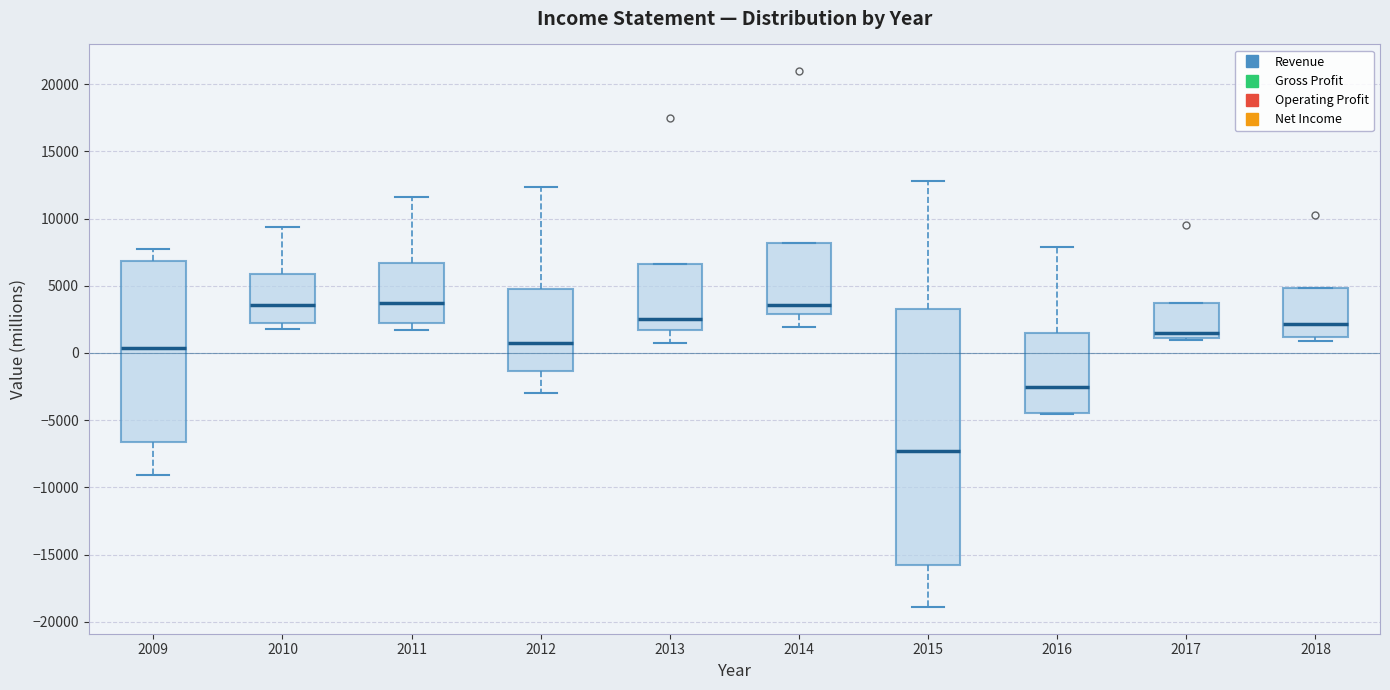

Reading left to right, read every box against the y-axis: the position of its median line, the range the box covers, and the ends of its whiskers. The values are not printed on the chart, so give them approximately, as read against the axis.

2009: median 500, box -6500 to 7000, whiskers -9000 to 7500
2010: median 3500, box 2500 to 6000, whiskers 2000 to 9500
2011: median 3500, box 2000 to 6500, whiskers 1500 to 11500
2012: median 500, box -1500 to 5000, whiskers -3000 to 12500
2013: median 2500, box 1500 to 6500, whiskers 500 to 6500
2014: median 3500, box 3000 to 8000, whiskers 2000 to 8000
2015: median -7500, box -15500 to 3500, whiskers -19000 to 13000
2016: median -2500, box -4500 to 1500, whiskers -4500 to 8000
2017: median 1500, box 1000 to 3500, whiskers 1000 to 3500
2018: median 2000, box 1000 to 5000, whiskers 1000 (just below the box's lower edge) to 5000